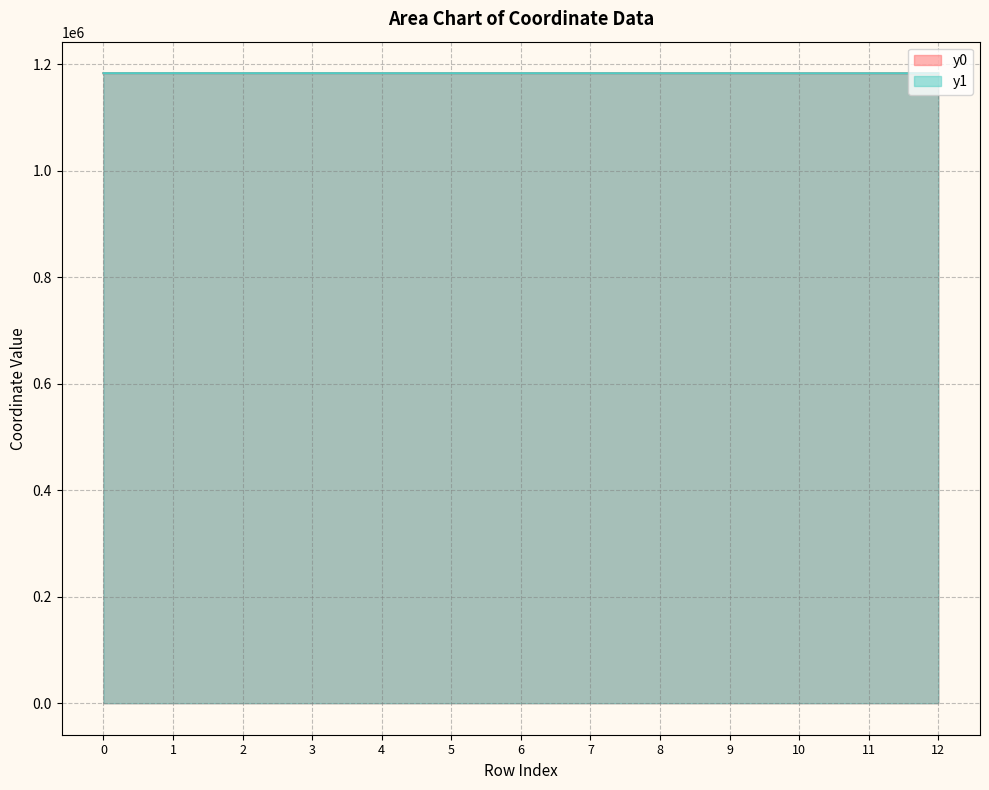

Where is the first local maximum for y1?

1